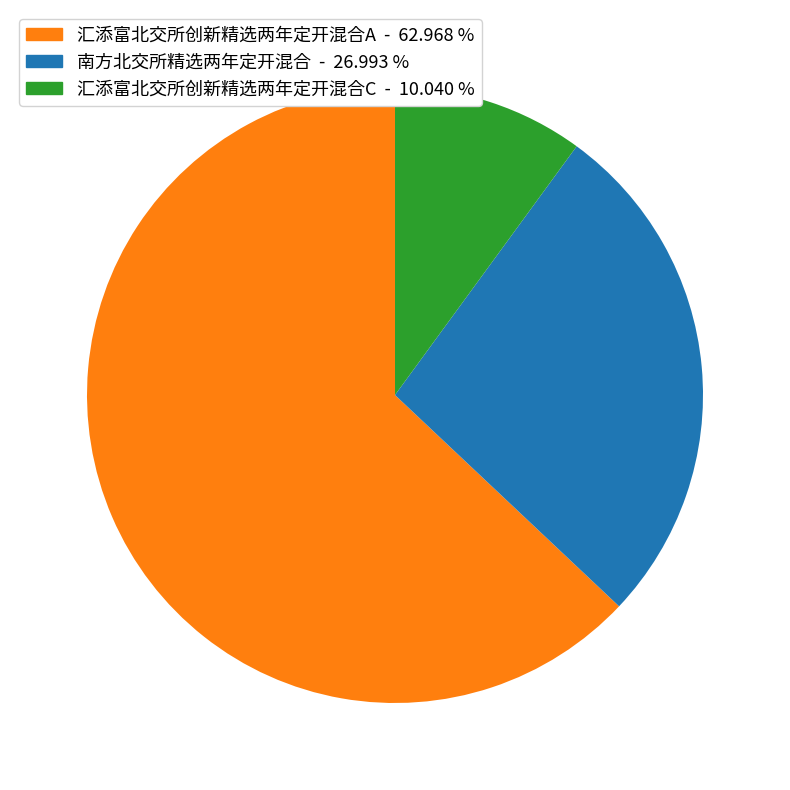

Which category has the biggest portion of the pie?

汇添富北交所创新精选两年定开混合A